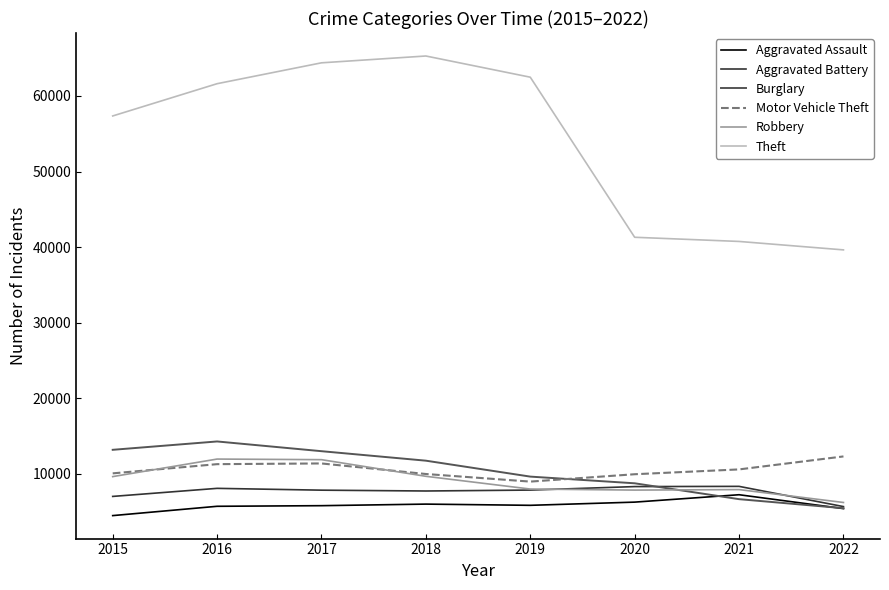

How many lines are shown in the chart?

6